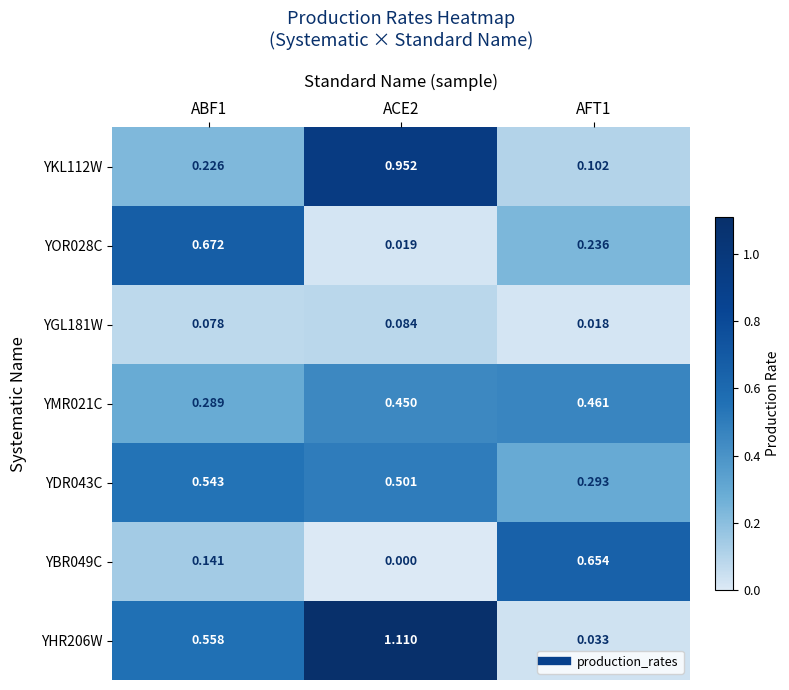

Is the value of YMR021C at ABF1 greater than the value of YBR049C at AFT1?

No